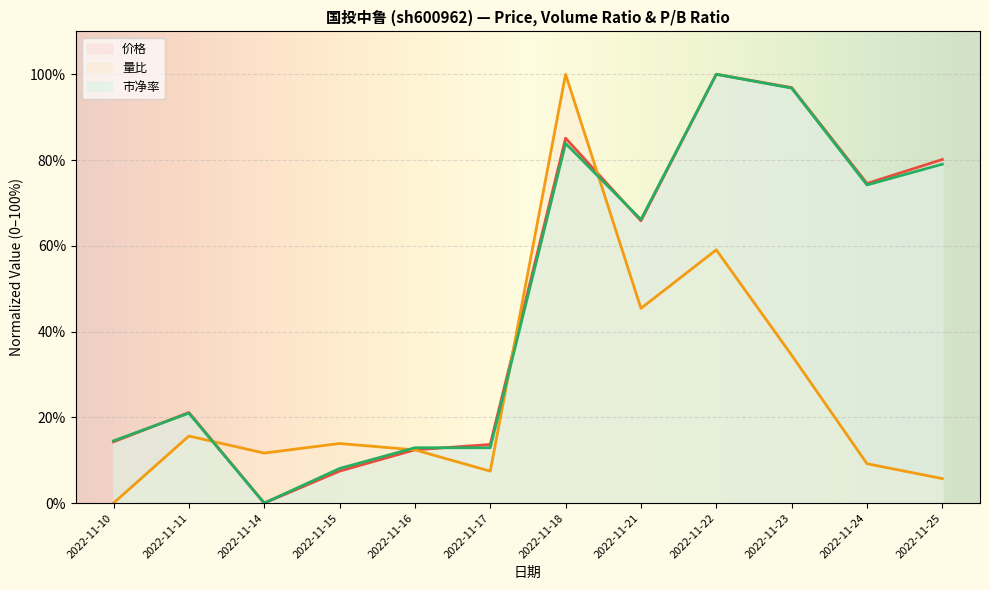

Between 2022-11-25 and 2022-11-11, which is larger?

2022-11-25